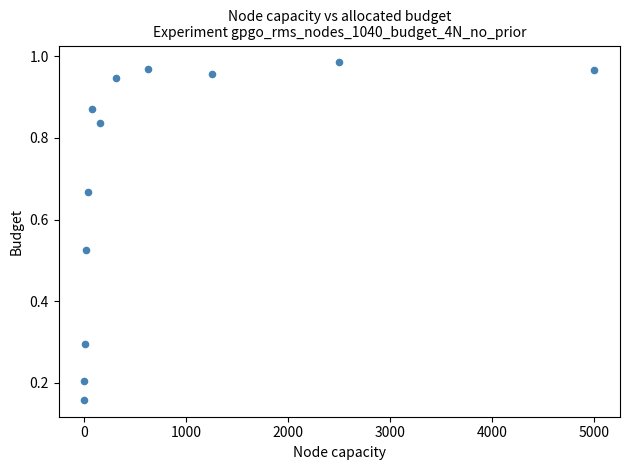

What is the average X value?

833.1